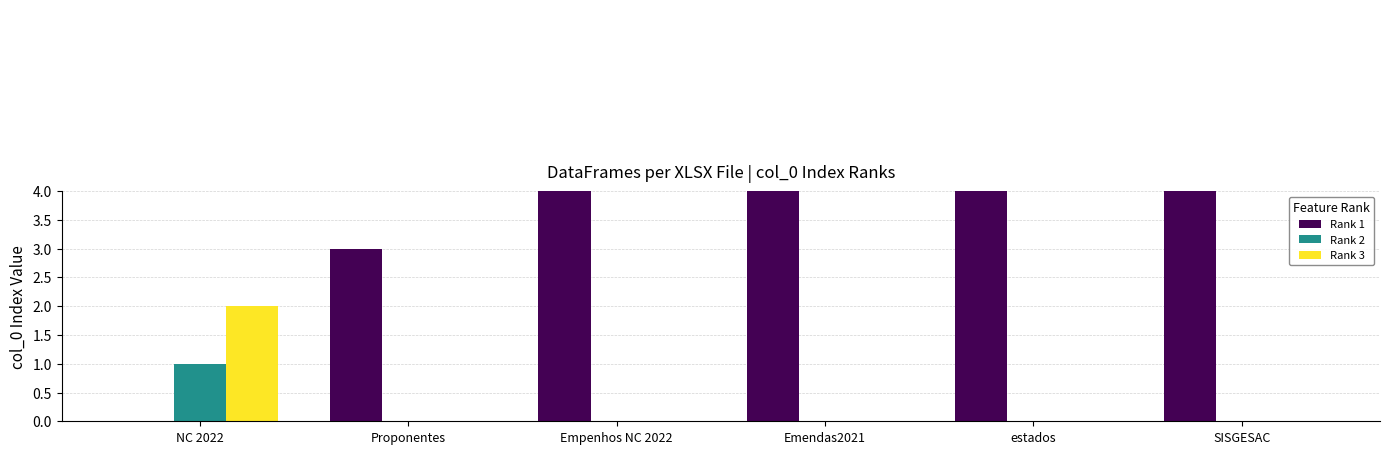

Does the chart contain stacked bars?

No